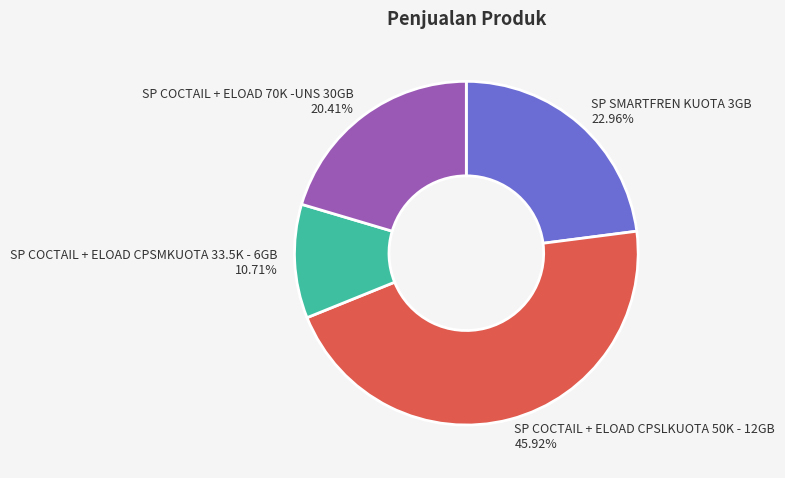

Rank the categories by value from lowest to highest.

SP COCTAIL + ELOAD CPSMKUOTA 33.5K - 6GB, SP COCTAIL + ELOAD 70K -UNS 30GB, SP SMARTFREN KUOTA 3GB, SP COCTAIL + ELOAD CPSLKUOTA 50K - 12GB